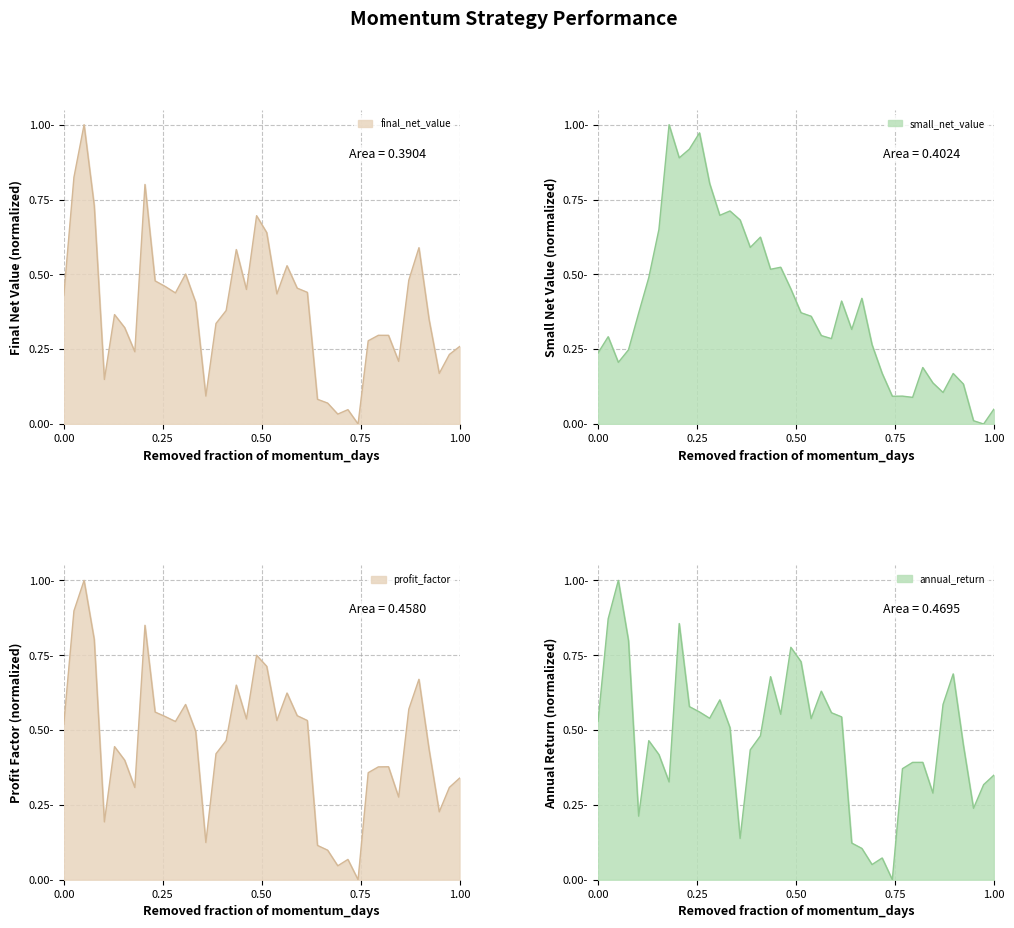

At how many categories does at least one series exceed 0?

40